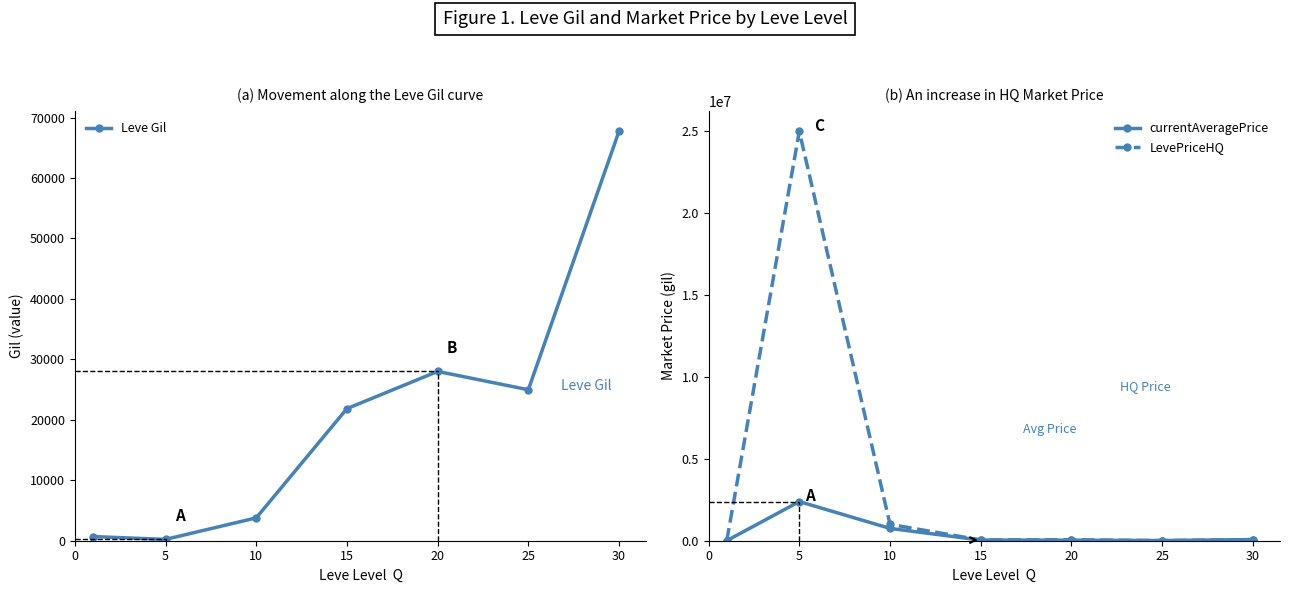

Rank the series by their maximum value, from highest to lowest.

LevePriceHQ, currentAveragePrice, Leve Gil